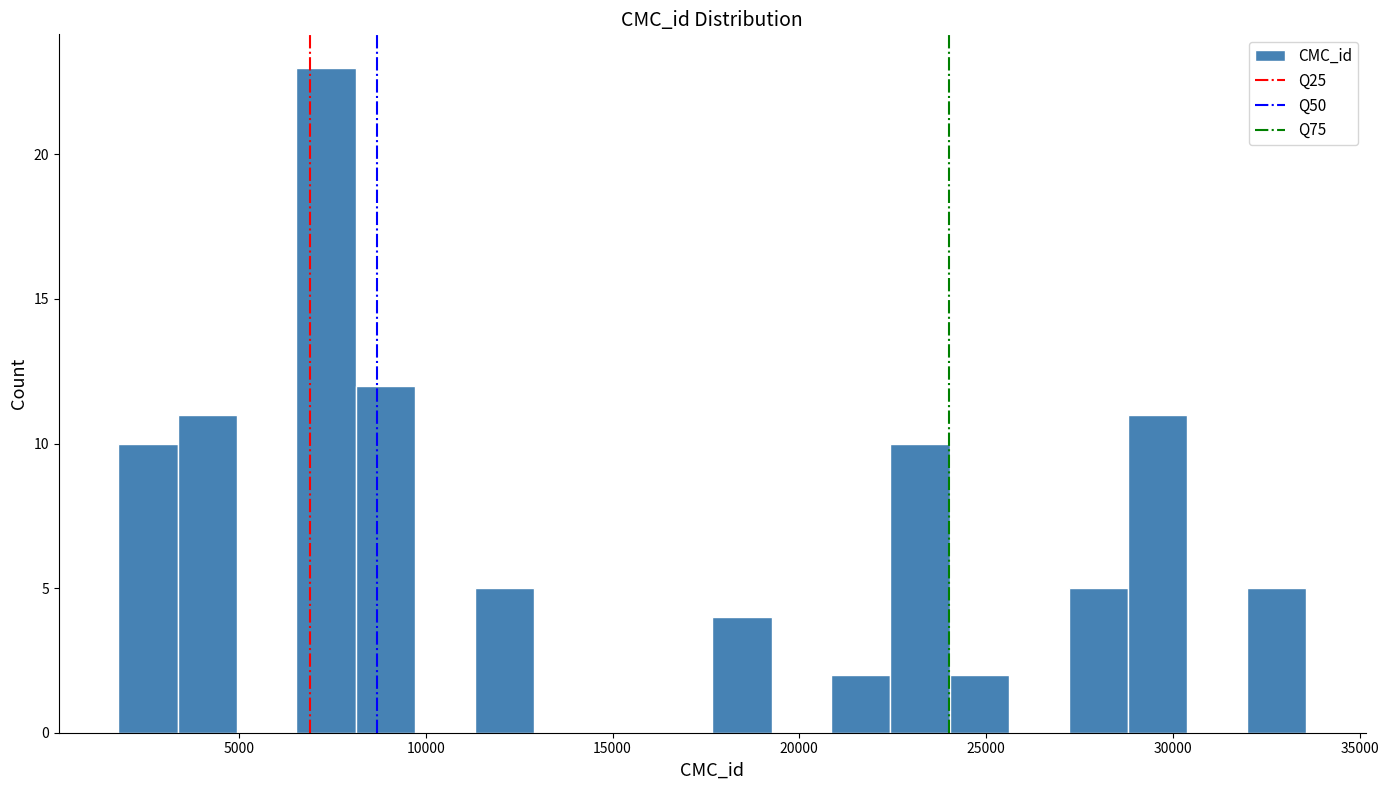

Read against the x-axis, roughly where is the centre of the tallest bar?

7500